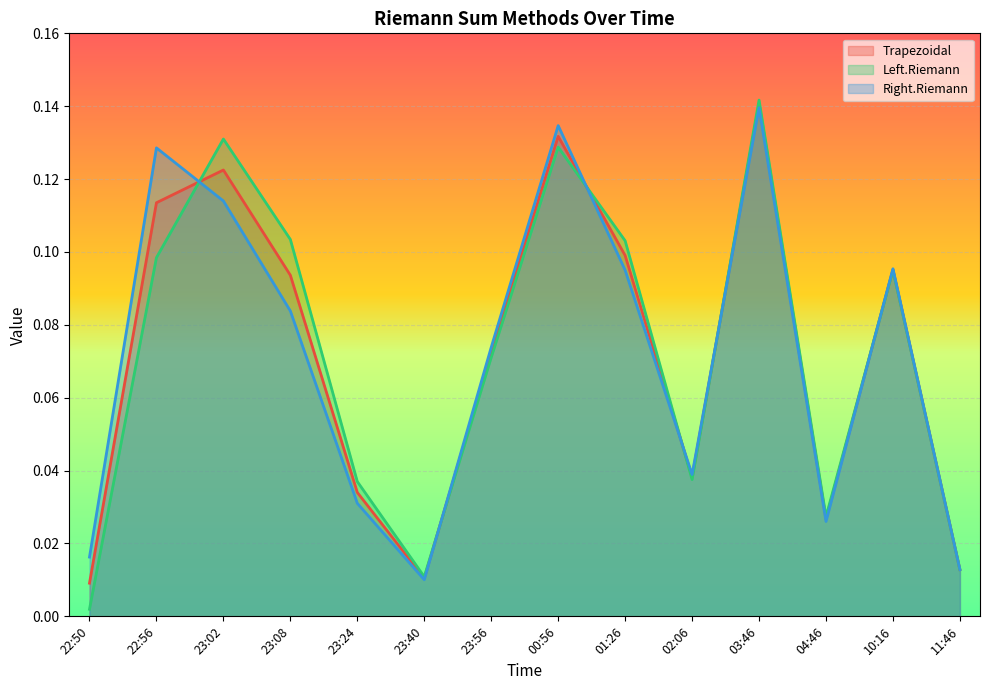

True or false: Trapezoidal has a value of 0.1 at 03:46.

True